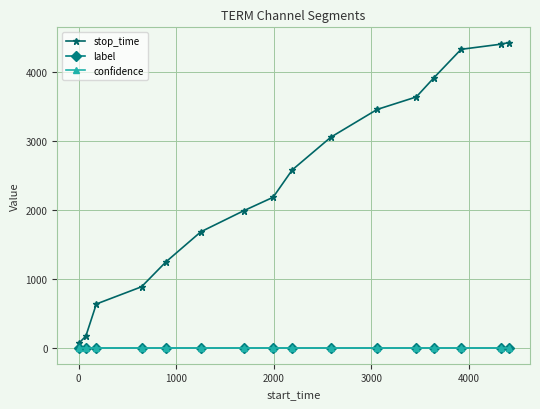

At how many categories does at least one series exceed 255?

14